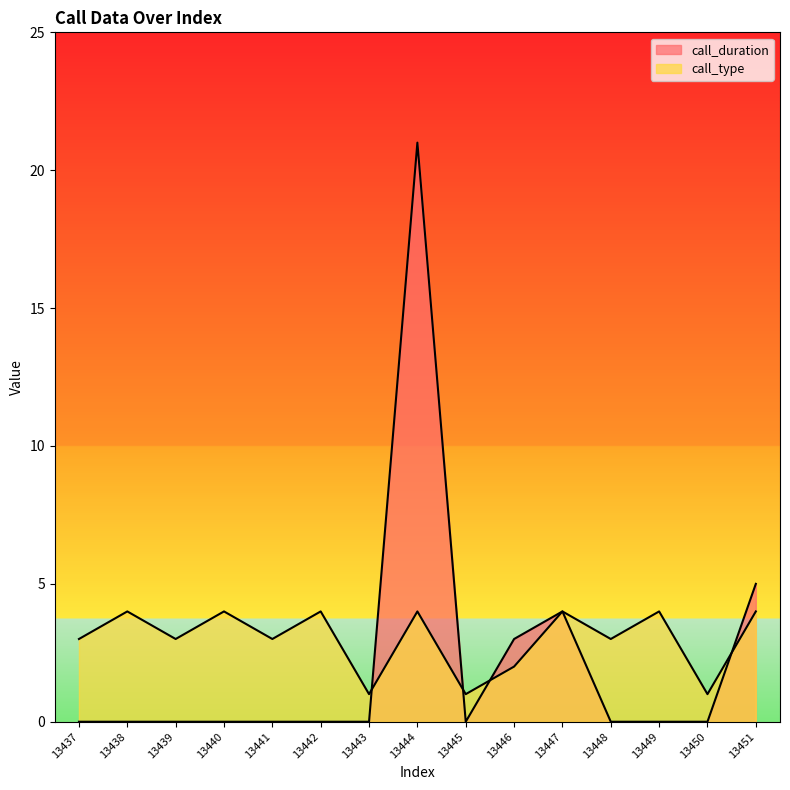

The call_type series shows 6 at 13438. True or false?

False